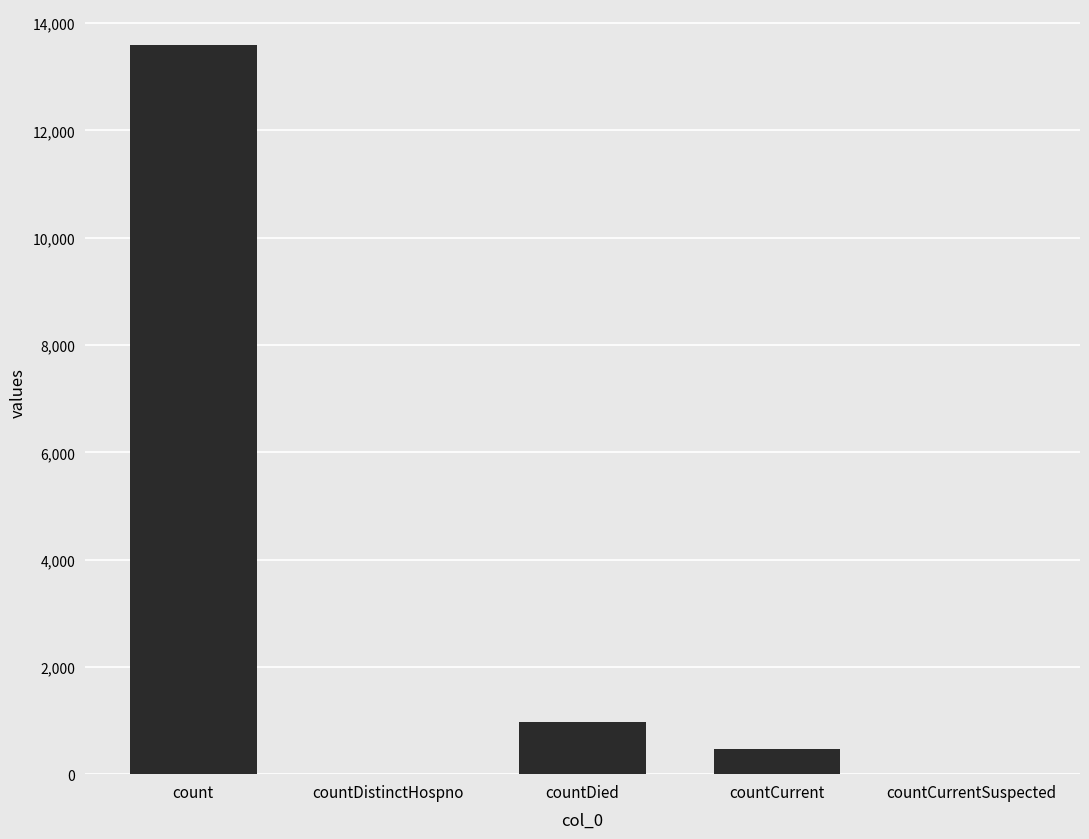

Is it true that the value at countDistinctHospno is -6335?

False